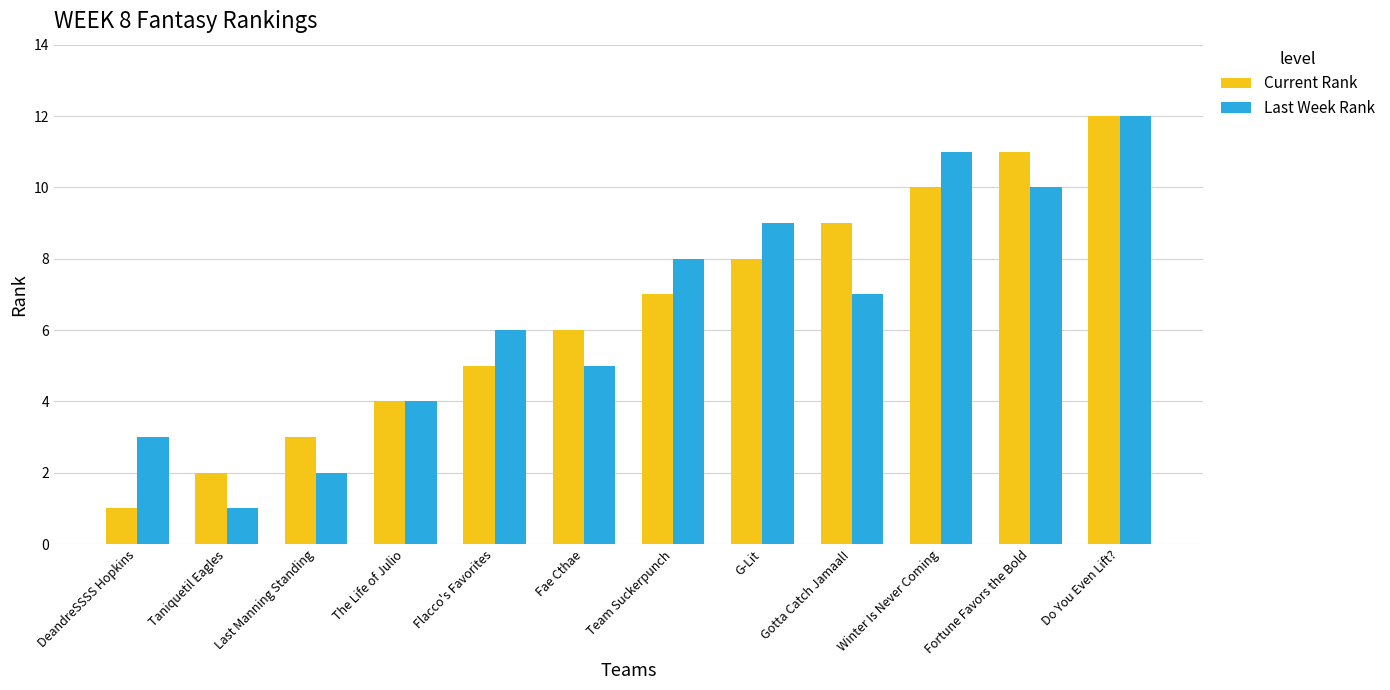

Reading right to left, transcribe all the data shown in this chart.

Current Rank: Do You Even Lift?=12	Fortune Favors the Bold=11	Winter Is Never Coming=10	Gotta Catch Jamaal!=9	G-Lit=8	Team Suckerpunch=7	Fae Cthae=6	Flacco's Favorites=5	The Life of Julio=4	Last Manning Standing=3	Taniquetil Eagles=2	DeandreSSSS Hopkins=1
Last Week Rank: Do You Even Lift?=12	Fortune Favors the Bold=10	Winter Is Never Coming=11	Gotta Catch Jamaal!=7	G-Lit=9	Team Suckerpunch=8	Fae Cthae=5	Flacco's Favorites=6	The Life of Julio=4	Last Manning Standing=2	Taniquetil Eagles=1	DeandreSSSS Hopkins=3